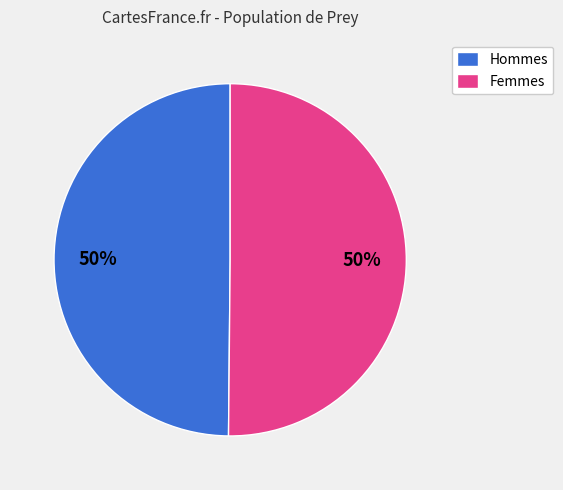

To the nearest percent, what portion does Femmes represent?

50%